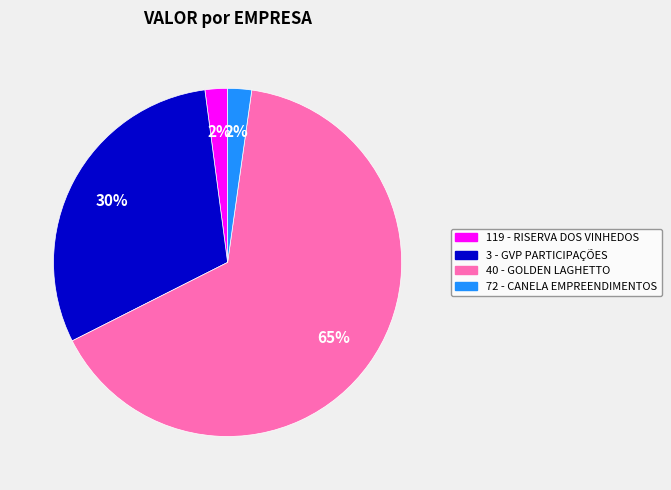

Which slice is the largest?

40 - GOLDEN LAGHETTO